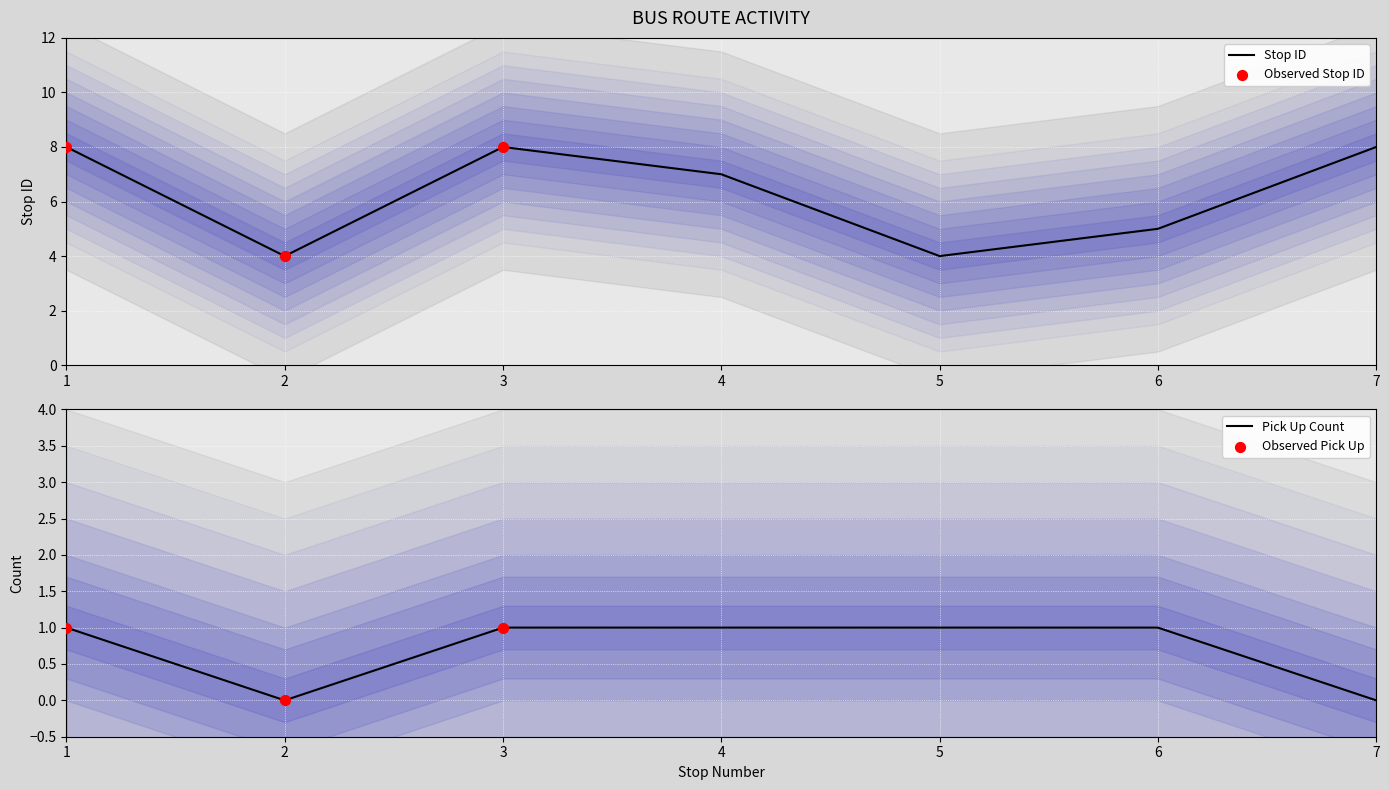

What are all the series names shown in the legend?

stop ID, pick up count